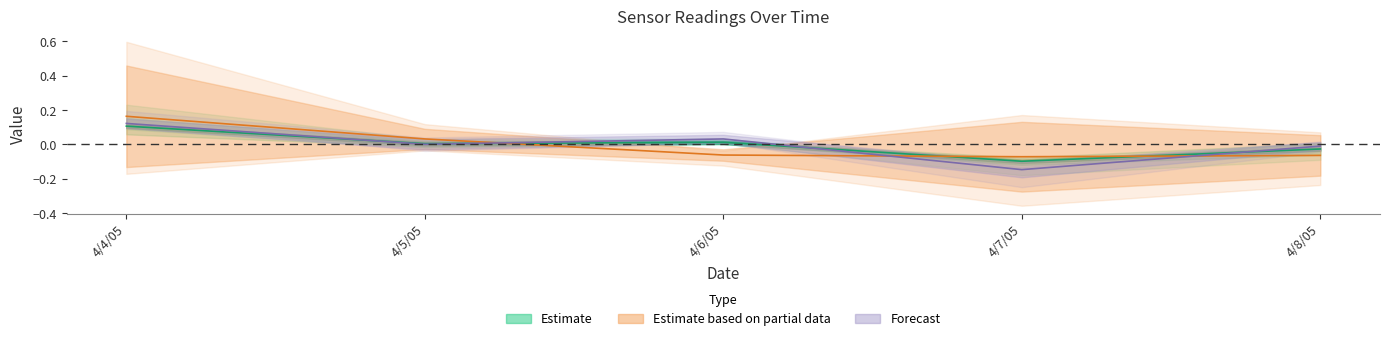

How many series are shown in this chart?

3